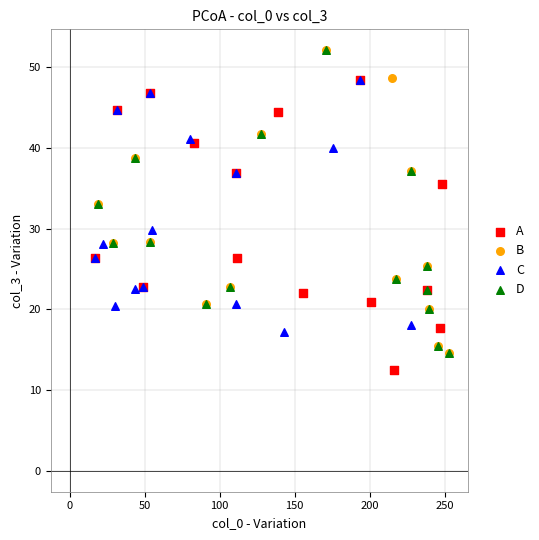

What are all the series names shown in the legend?

A, B, C, D